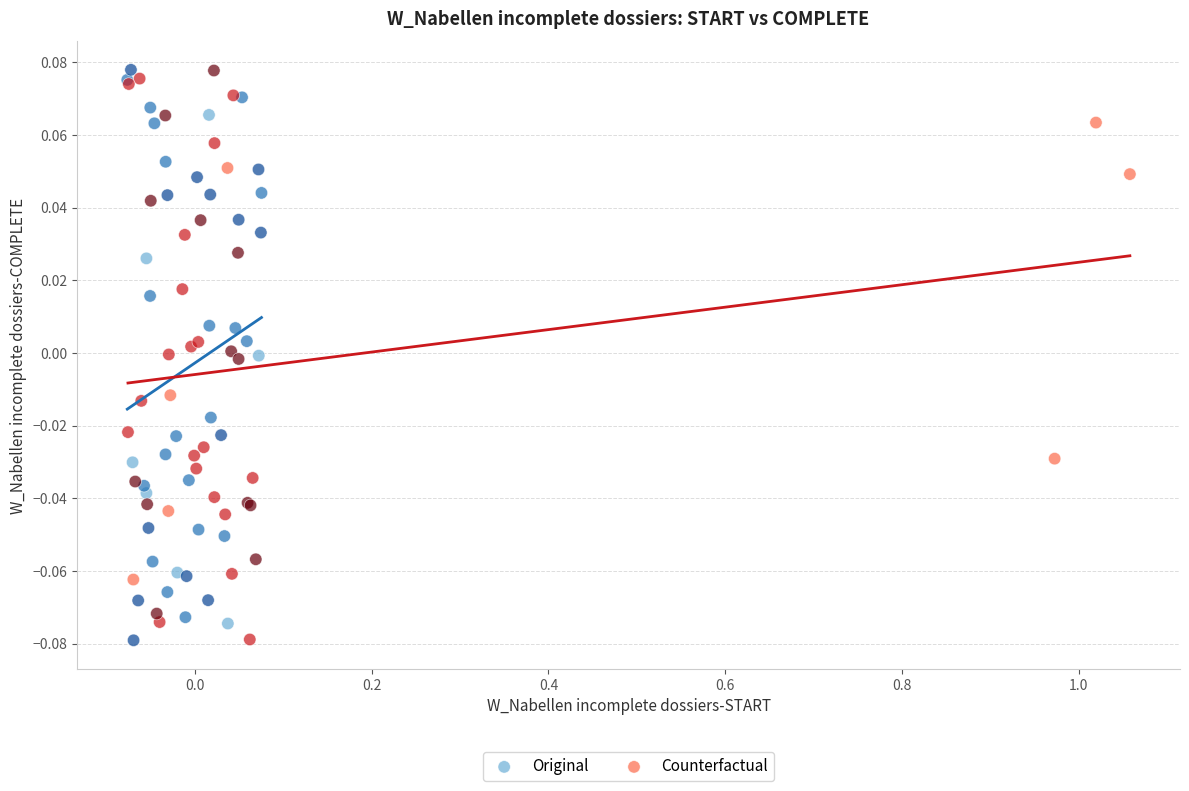

What are all the series names shown in the legend?

Original, Counterfactual